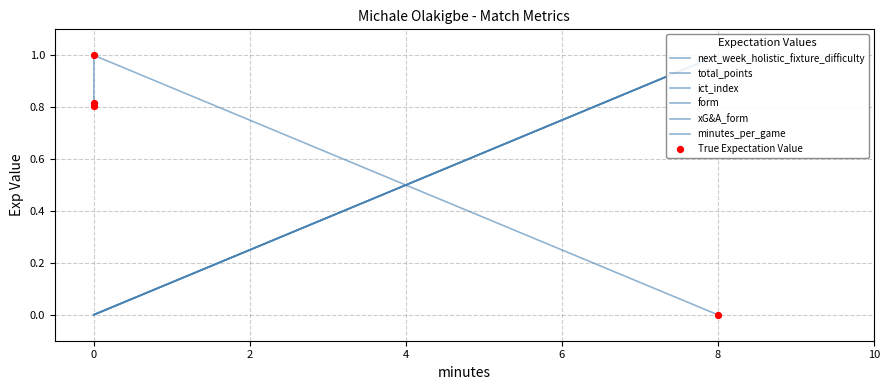

Which series has the largest total across all categories?

next_week_holistic_fixture_difficulty